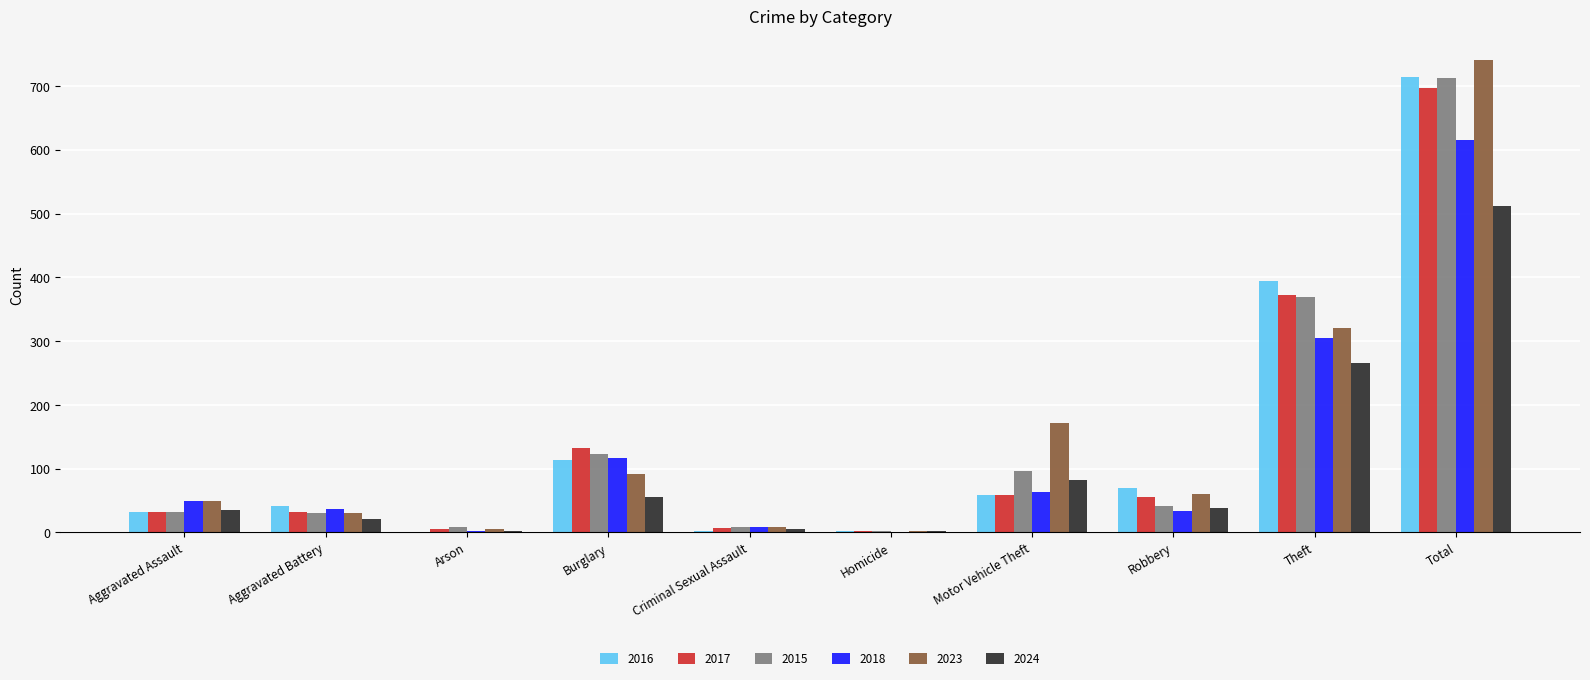

At which label is 2017 closest to 349?

Theft